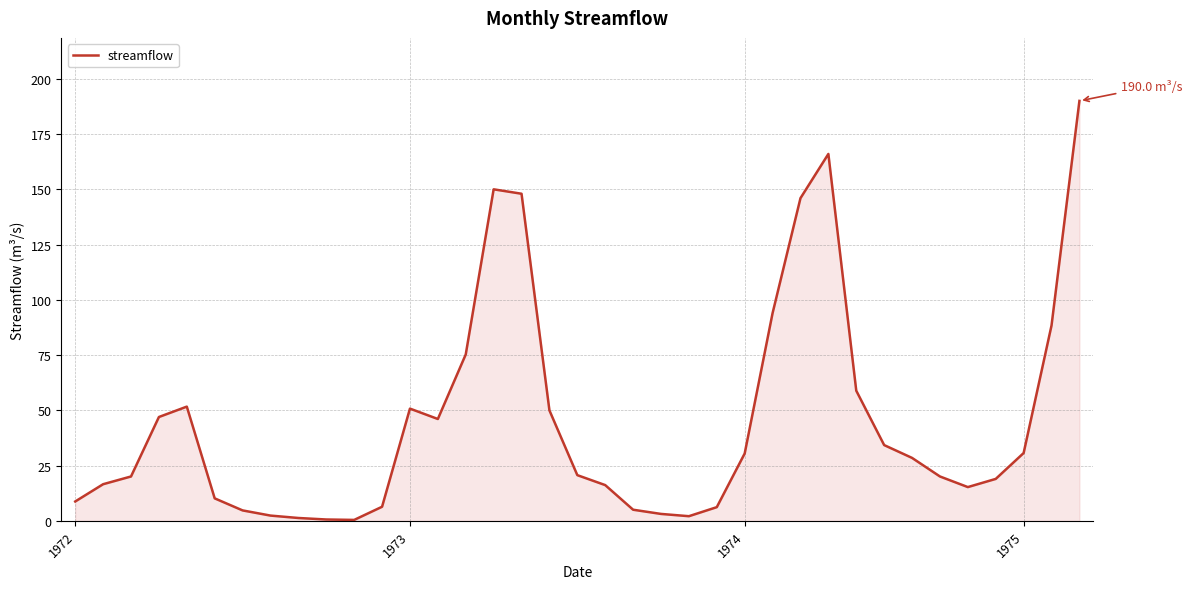

What is the greatest value displayed?

190.0